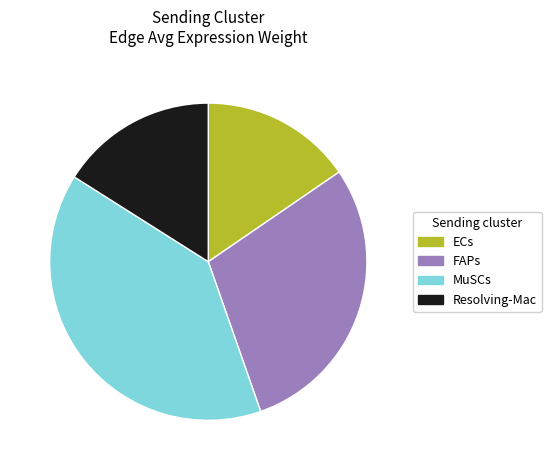

Count the number of slices in the pie.

4